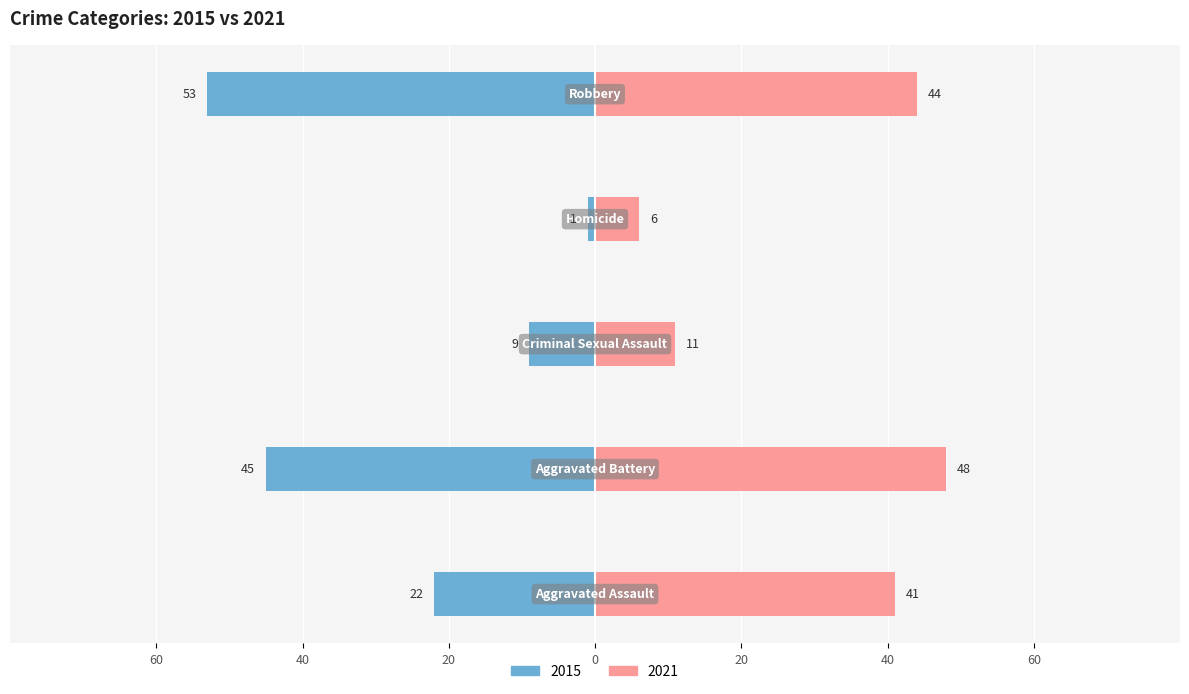

Which label corresponds to the smallest value in the chart?

Homicide